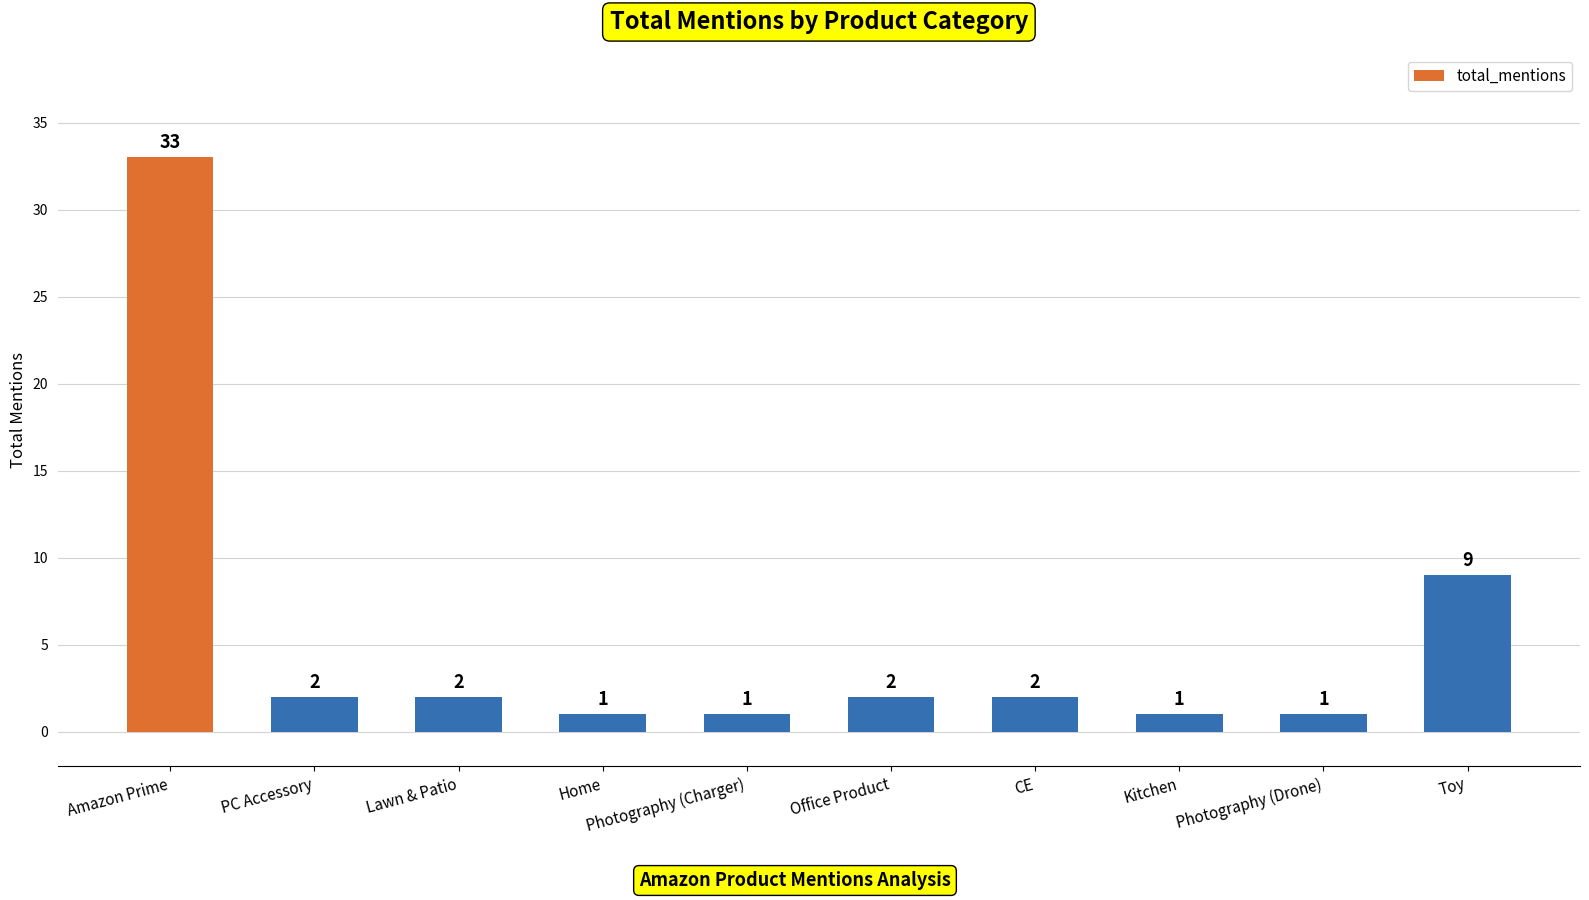

Reading left to right, list all the values displayed in this chart.

Amazon Prime=33	PC Accessory=2	Lawn & Patio=2	Home=1	Photography (Charger)=1	Office Product=2	CE=2	Kitchen=1	Photography (Drone)=1	Toy=9